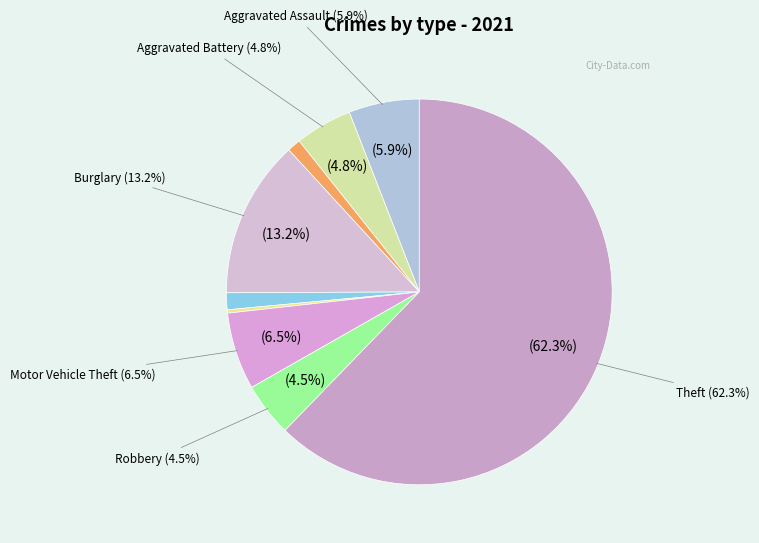

To the nearest percent, what portion does Burglary represent?

13%